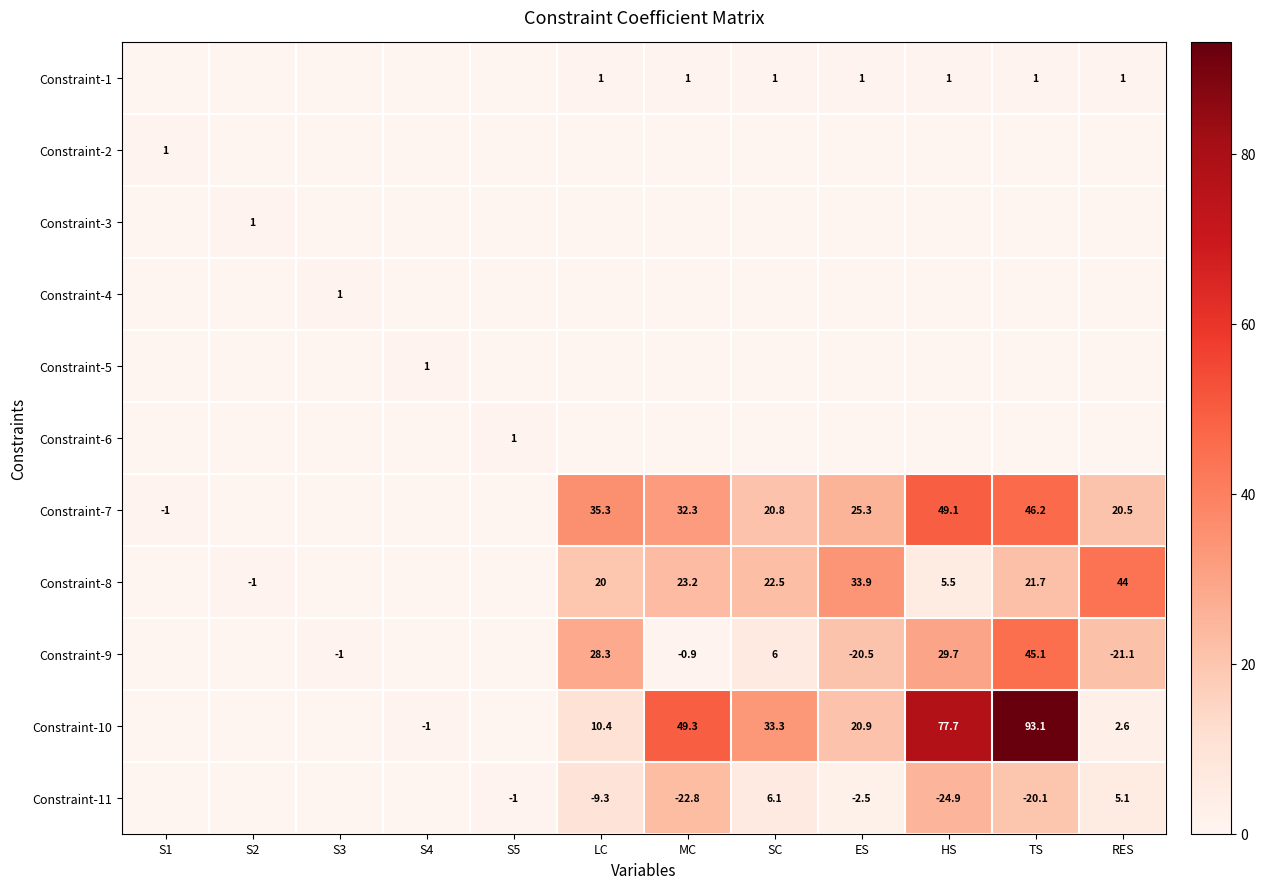

What is the highest value of the Constraint-5 series?

1.0